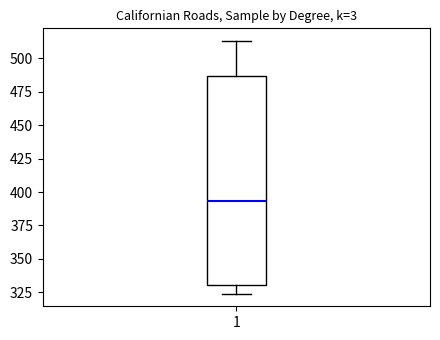

Transcribe this box plot: give where the median line is, the range the box spans, and where the two whiskers end, as read against the y-axis. The values are not printed on the chart, so give them approximately, as read against the axis.

median 395, box 330 to 485, whiskers 325 to 515